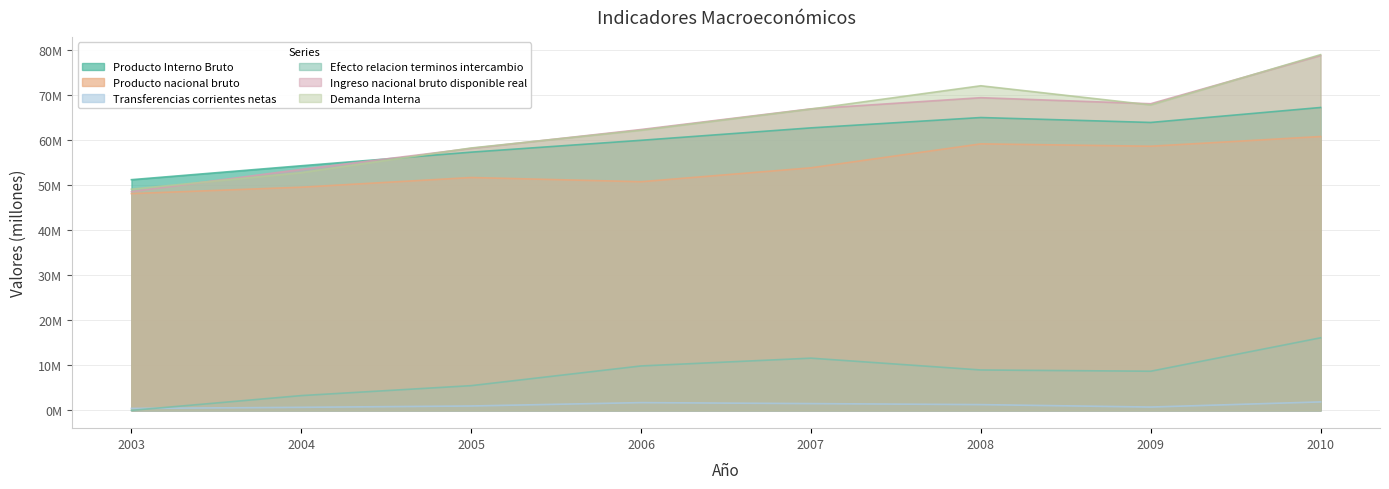

What is the average value of the Transferencias corrientes netas series?

1151346